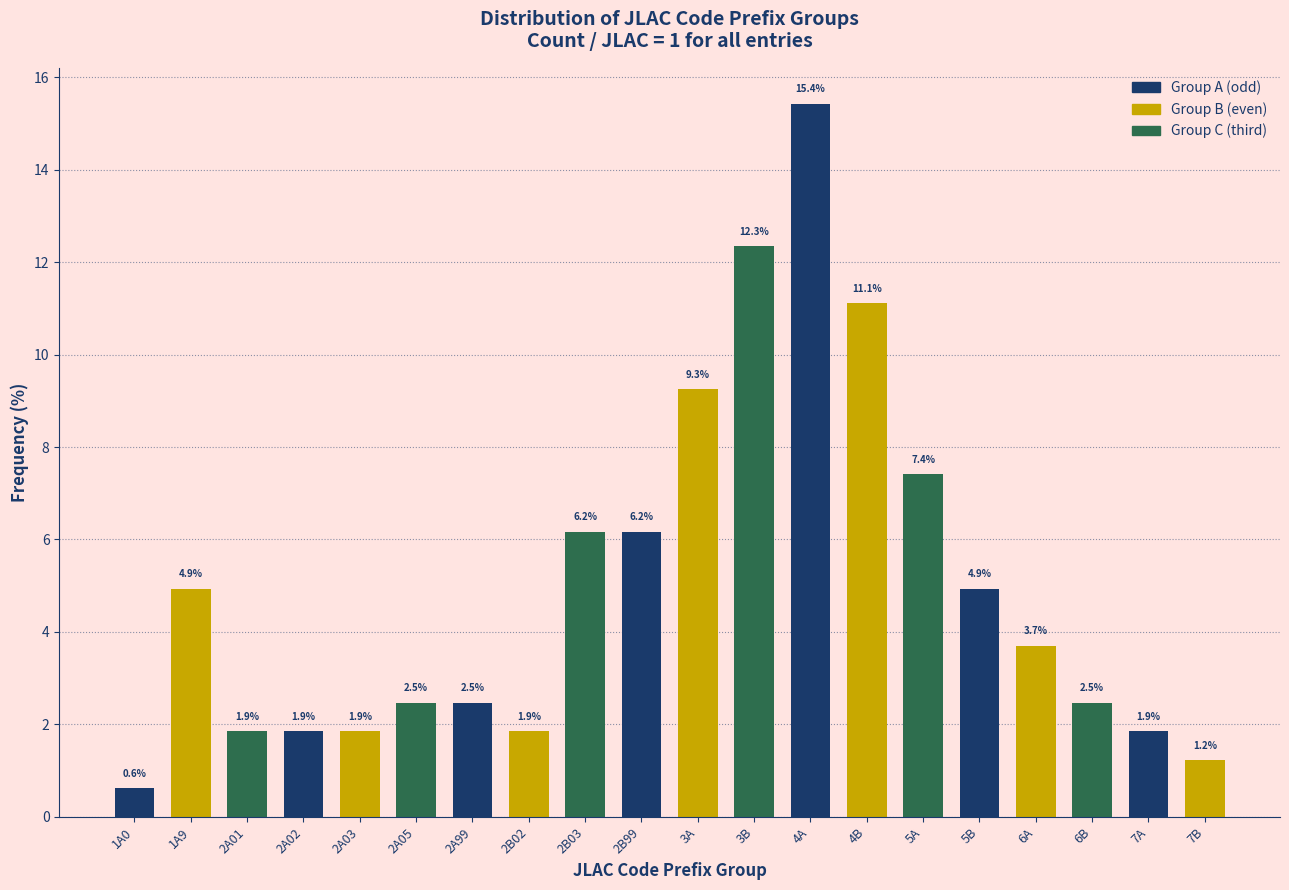

Reading right to left, transcribe all the data shown in this chart.

7B=1.2	7A=1.9	6B=2.5	6A=3.7	5B=4.9	5A=7.4	4B=11.1	4A=15.4	3B=12.3	3A=9.3	2B99=6.2	2B03=6.2	2B02=1.9	2A99=2.5	2A05=2.5	2A03=1.9	2A02=1.9	2A01=1.9	1A9=4.9	1A0=0.6